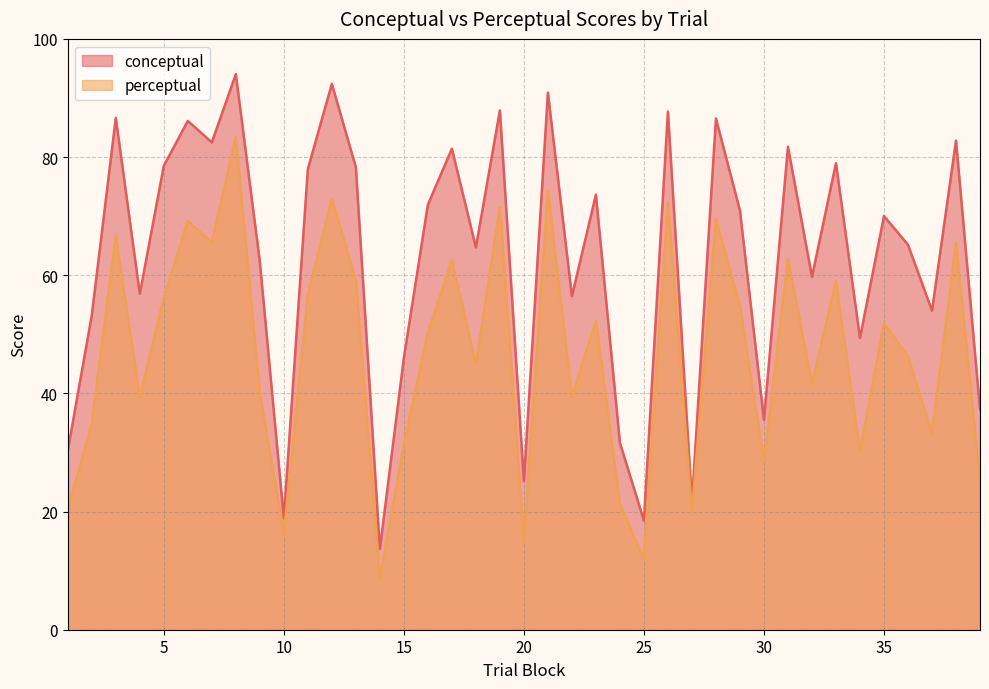

What is the sum of the conceptual values at 29 and 8?

165.0